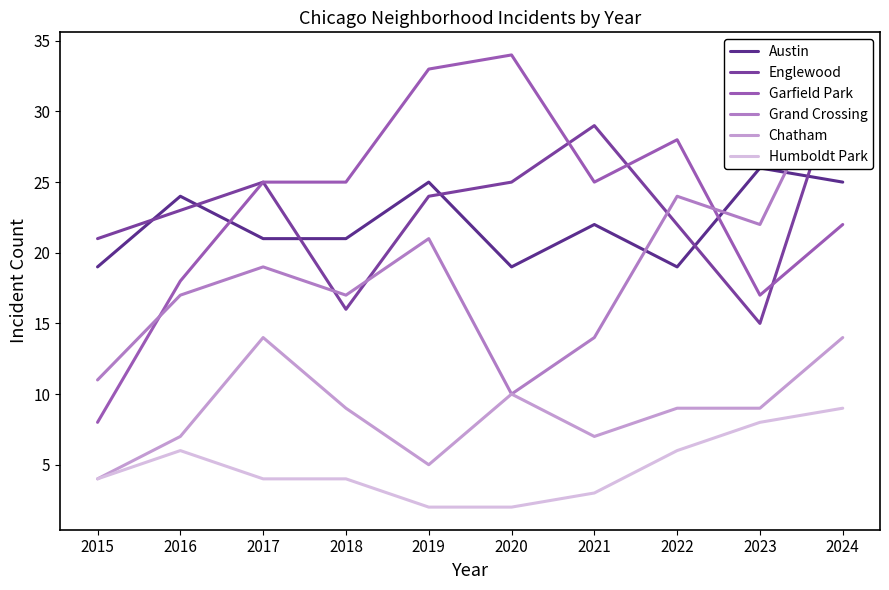

What is the lowest value of the Austin series?

19